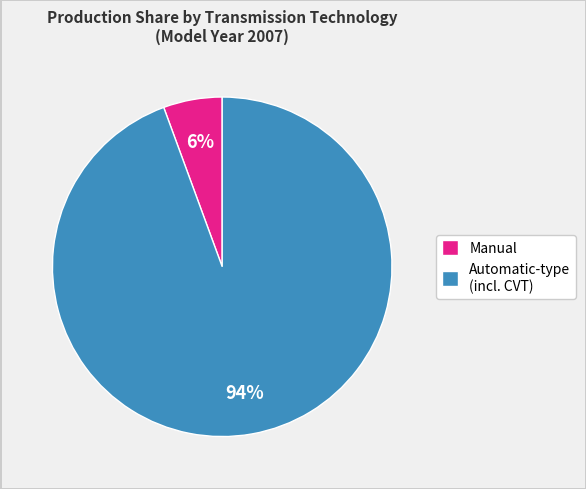

How many segments does this pie chart have?

2